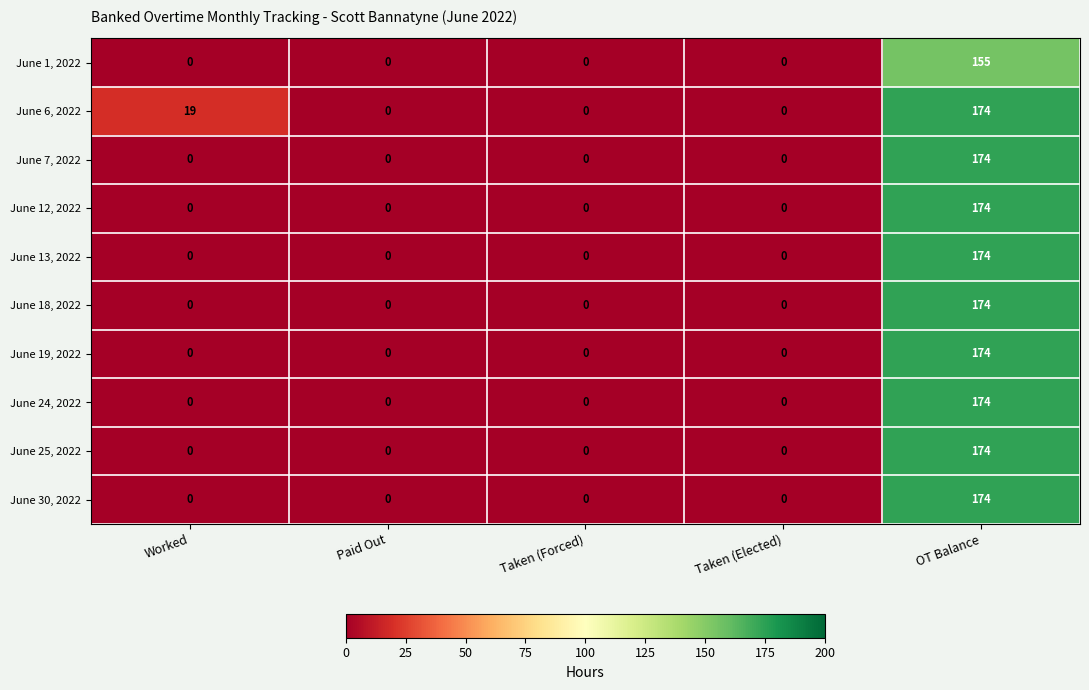

What is the approximate value of June 24, 2022 at OT Balance?

174